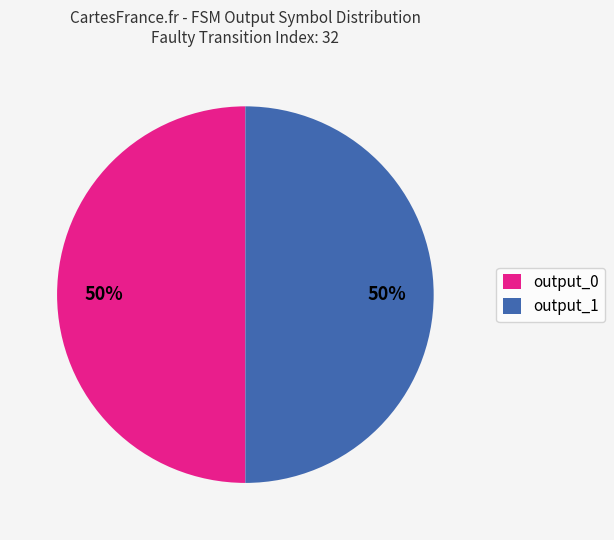

What is the ratio of the value at output_1 to the value at output_0?

1.0